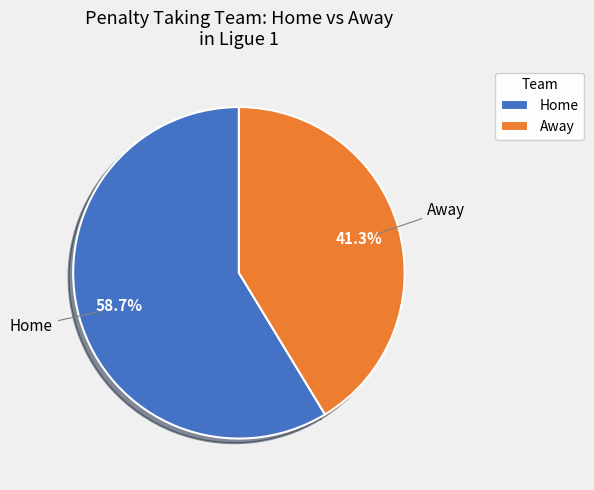

What is the total percentage of Home and Away?

100.0%